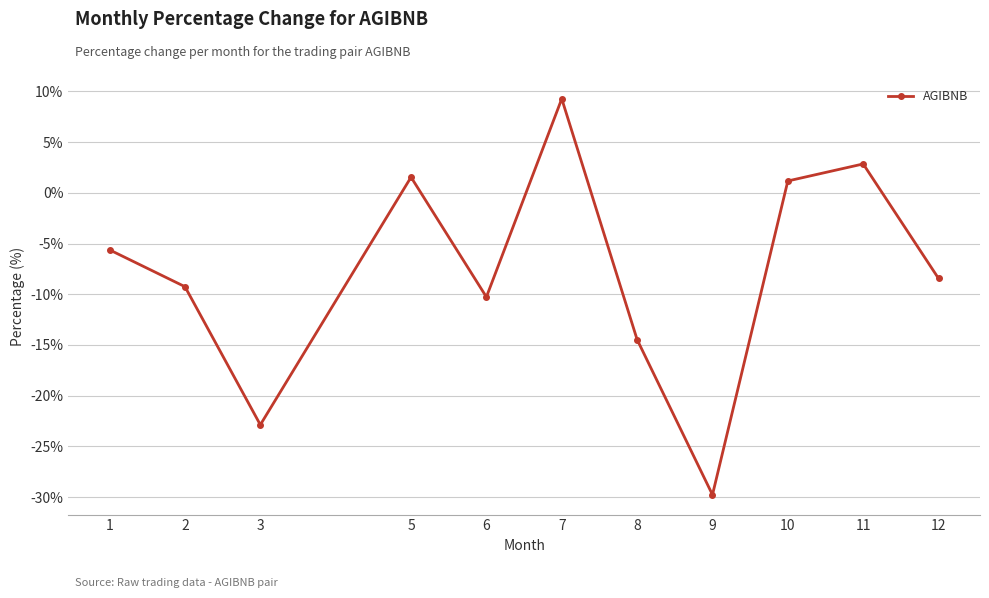

Reading right to left, what are all the values shown in this chart?

12=-8.4	11=2.8	10=1.2	9=-29.8	8=-14.5	7=9.3	6=-10.3	5=1.5	3=-22.9	2=-9.3	1=-5.6